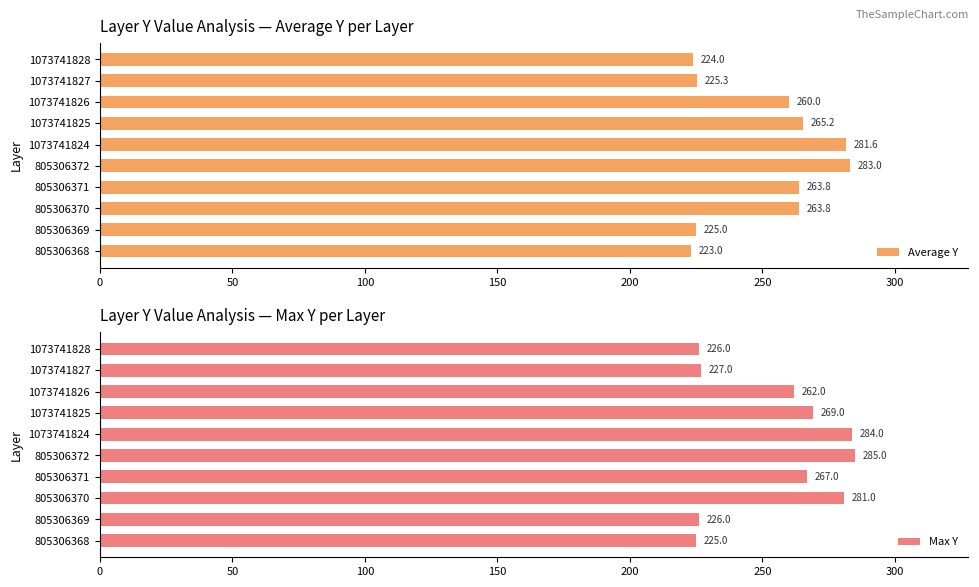

At which label is Average Y closest to 253?

1073741826